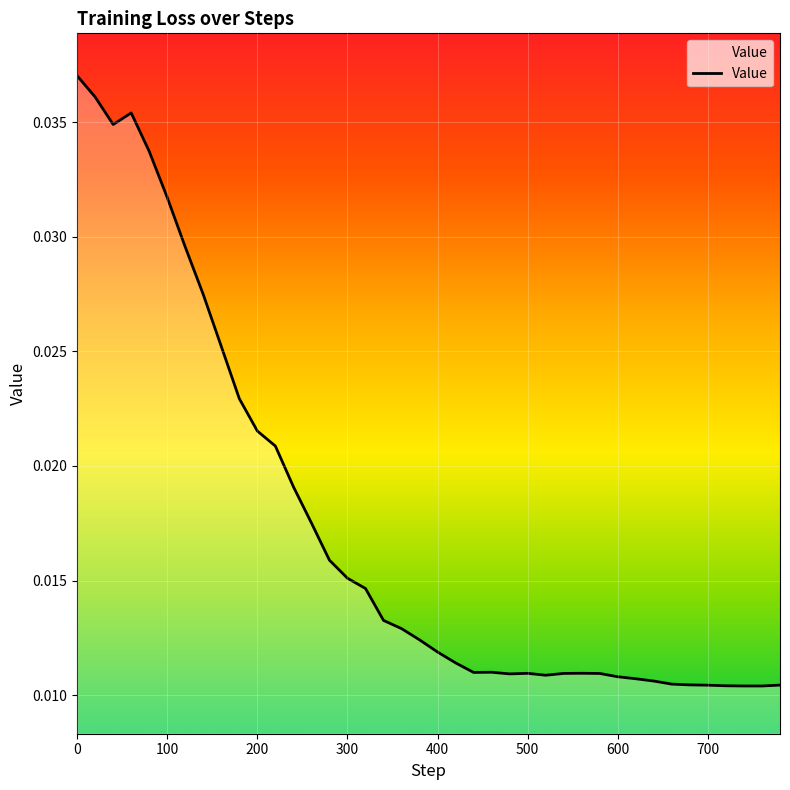

List the labels in order of value, largest first.

0, 20, 60, 40, 80, 100, 120, 140, 160, 180, 200, 220, 240, 260, 280, 300, 320, 340, 360, 380, 400, 420, 460, 440, 560, 500, 540, 580, 480, 520, 600, 620, 640, 660, 680, 780, 700, 720, 740, 760